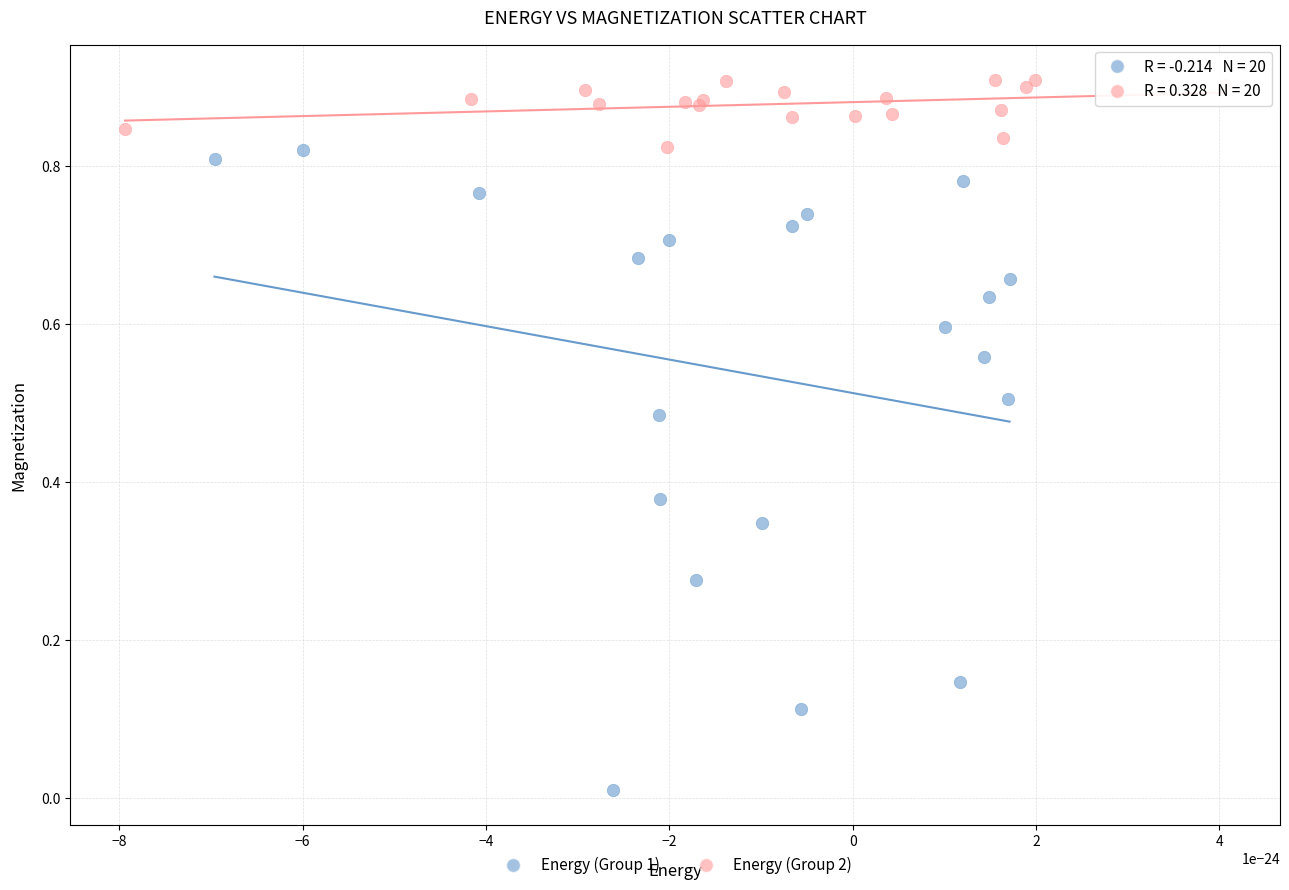

Which series contains the lowest Y value?

Energy (Group 1)